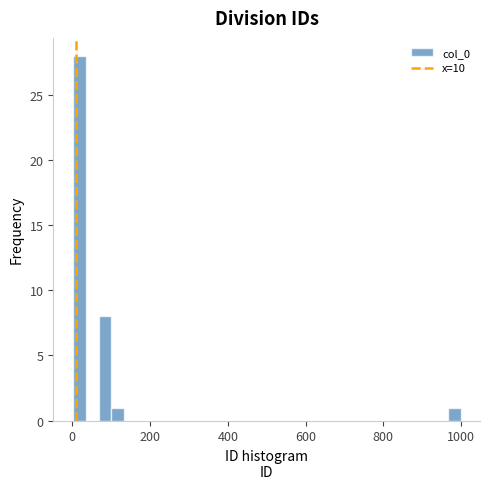

Around what value on the x-axis is the tallest bar? Give the approximate position of its centre, as read against the axis.

20